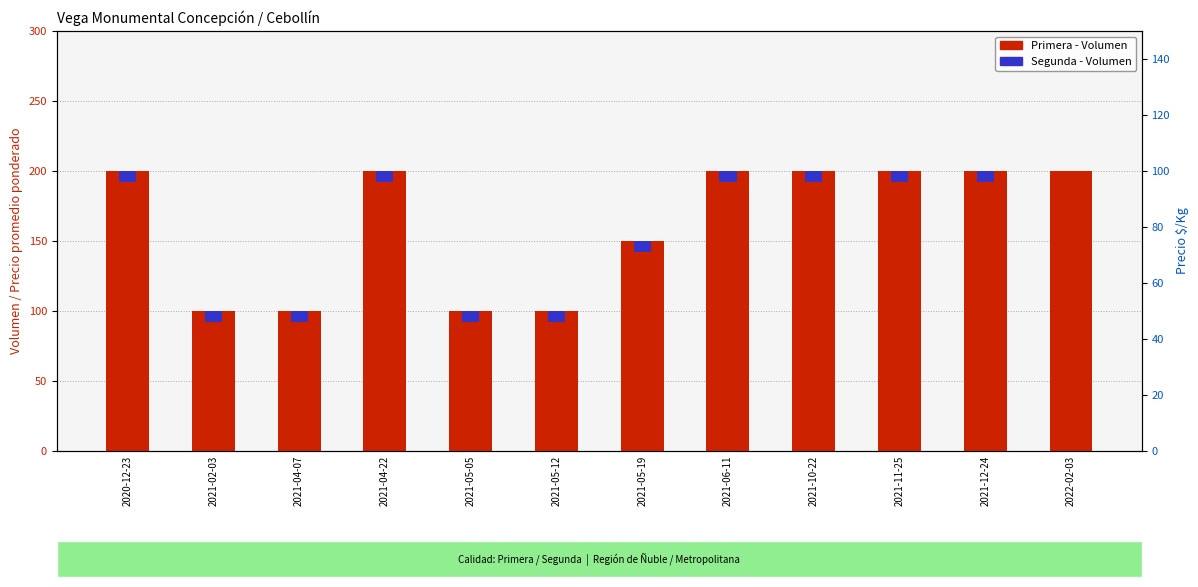

Rank the categories by value from lowest to highest.

2021-02-03, 2021-04-07, 2021-05-05, 2021-05-12, 2021-05-19, 2020-12-23, 2021-04-22, 2021-06-11, 2021-10-22, 2021-11-25, 2021-12-24, 2022-02-03